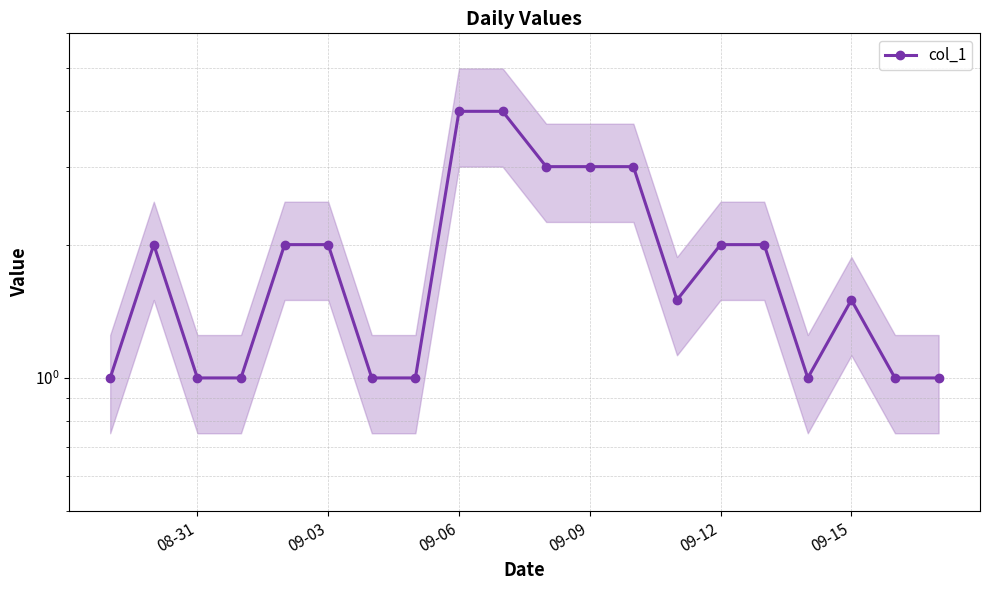

What is the value of the 11th point from the left?

3.0